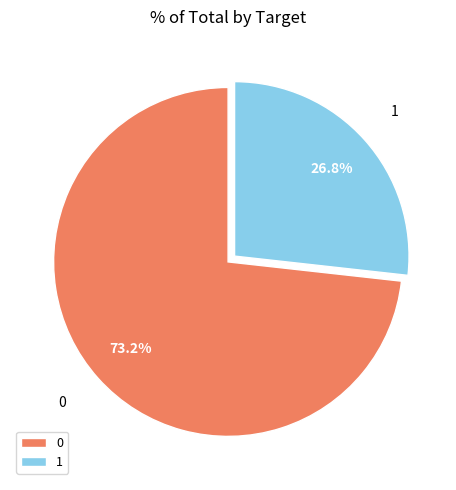

Is 0 the majority of the pie?

Yes